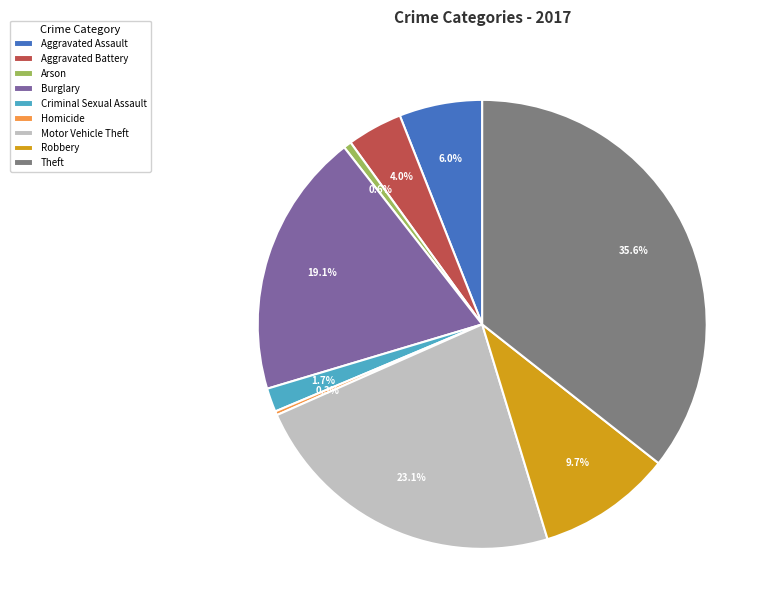

The Theft slice represents 36% of the pie. True or false?

True